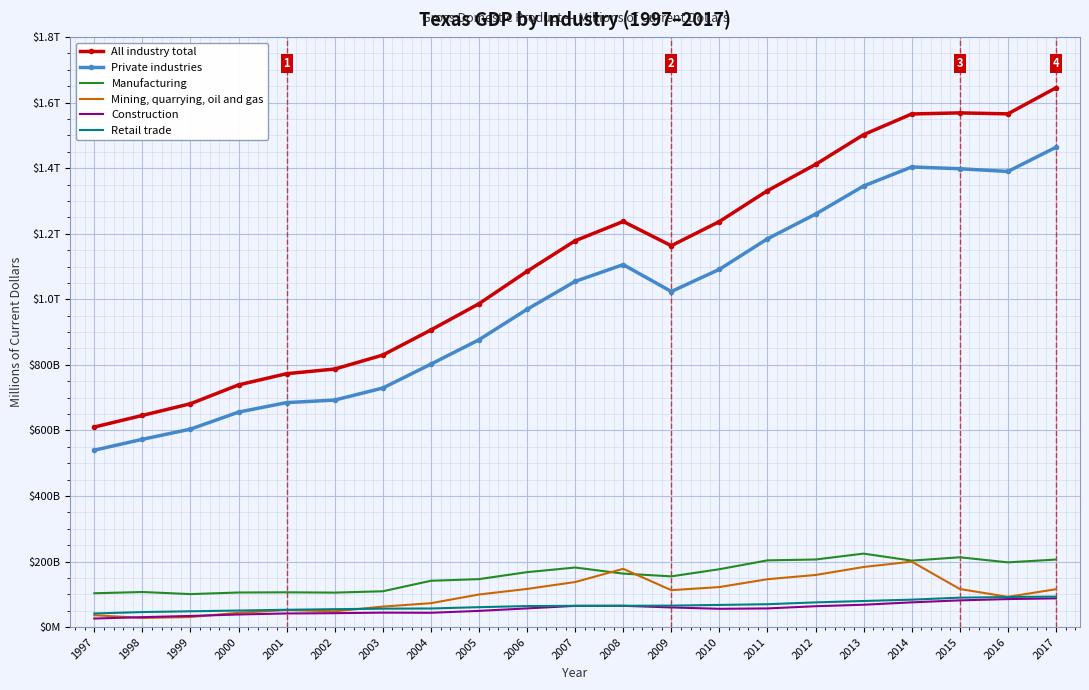

List the series in order of their peak value, highest first.

All industry total, Private industries, Manufacturing, Mining, quarrying, oil and gas, Retail trade, Construction